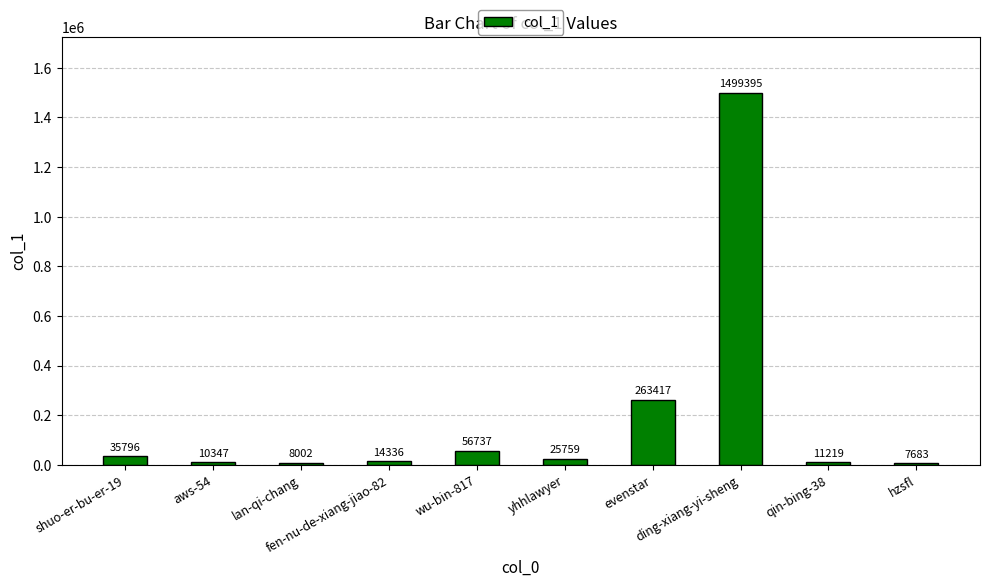

What is the label of the 5th bar from the right?

yhhlawyer